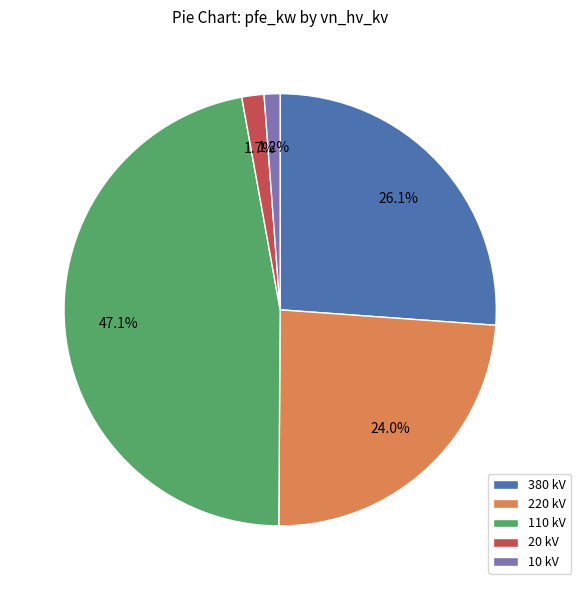

Which category has the biggest portion of the pie?

110 kV